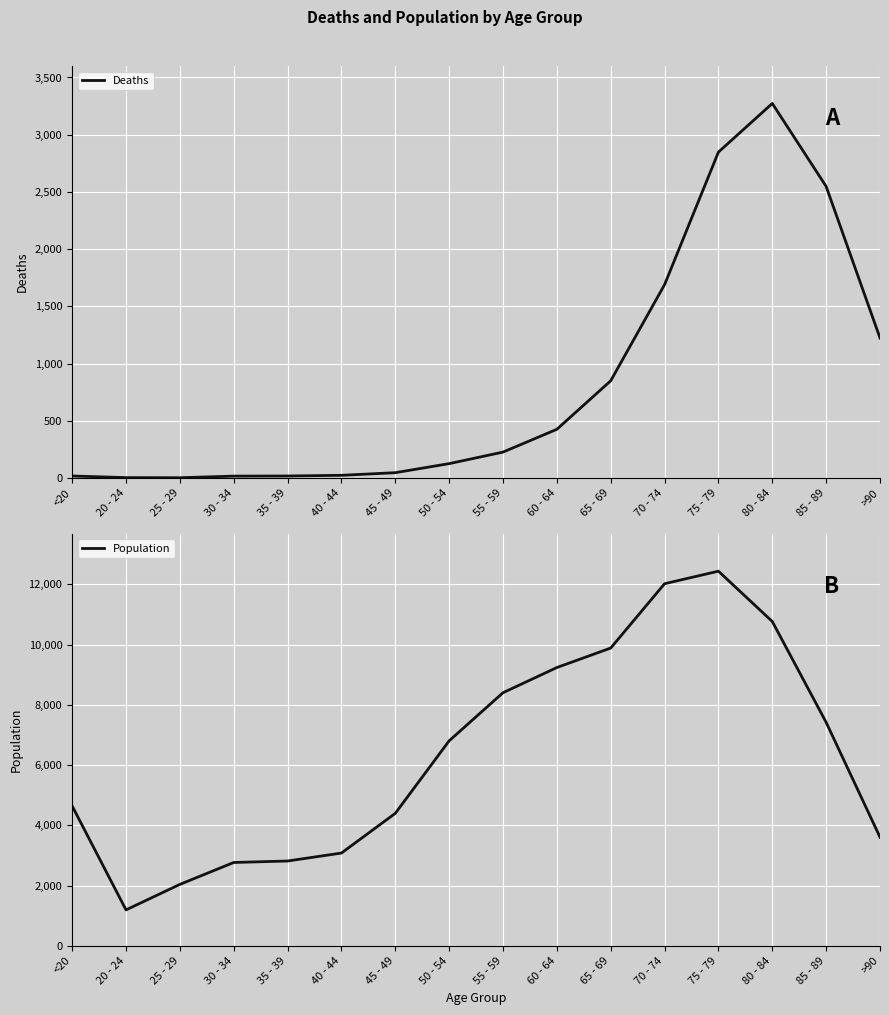

How many interior local valleys does the Deaths series have?

1